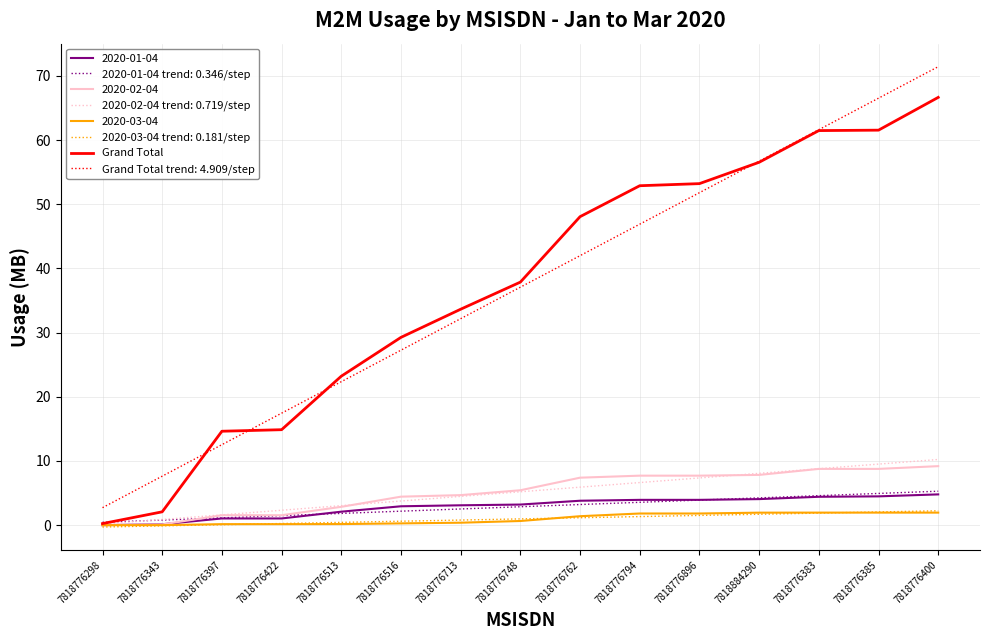

Which series has the largest range (max minus min)?

Grand Total trend: 4.909/step